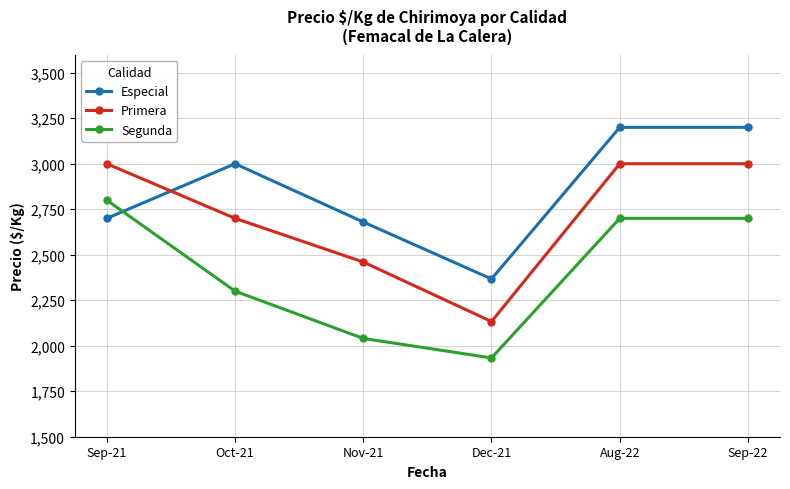

Is the value of Primera at Oct-21 greater than the value of Segunda at Sep-21?

No